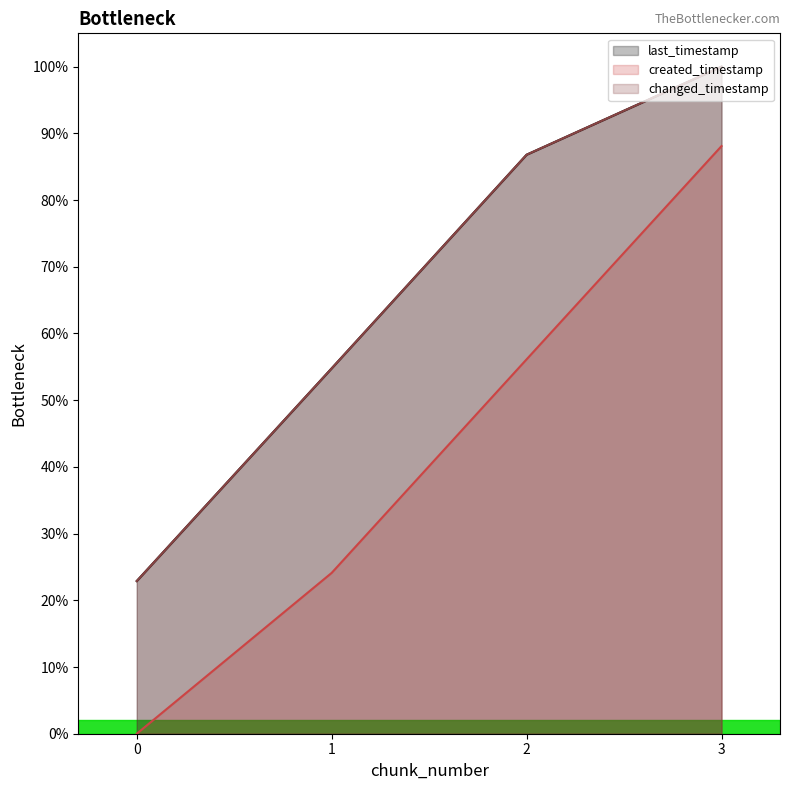

Is it true that created_timestamp equals 56.1 at 2?

True